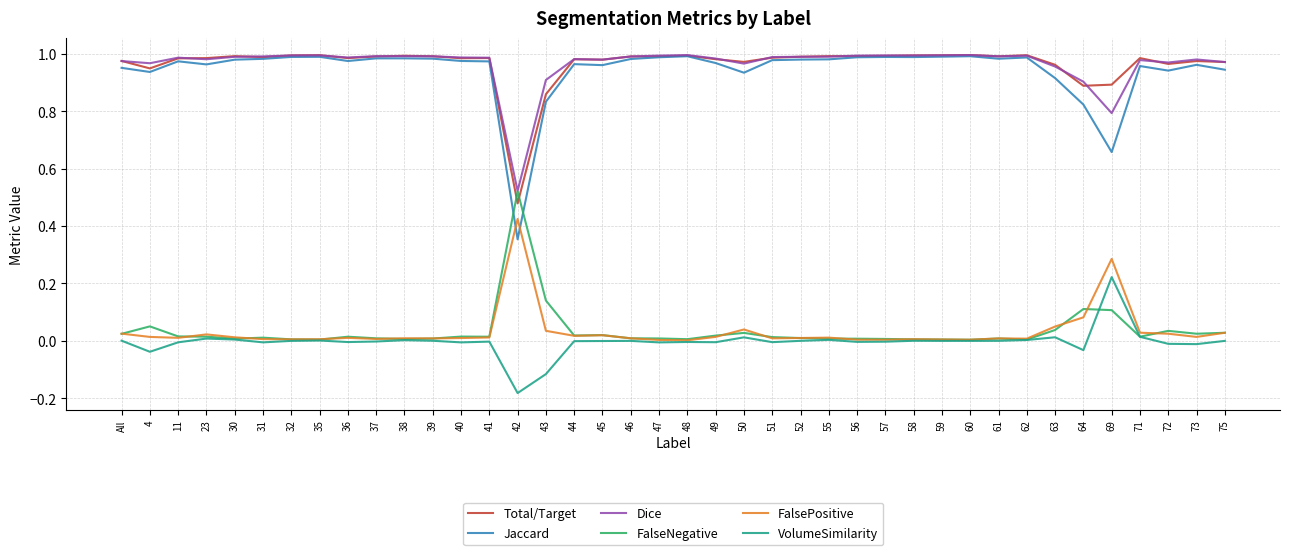

Is the value of FalseNegative at 40 greater than the value of Dice at 23?

No